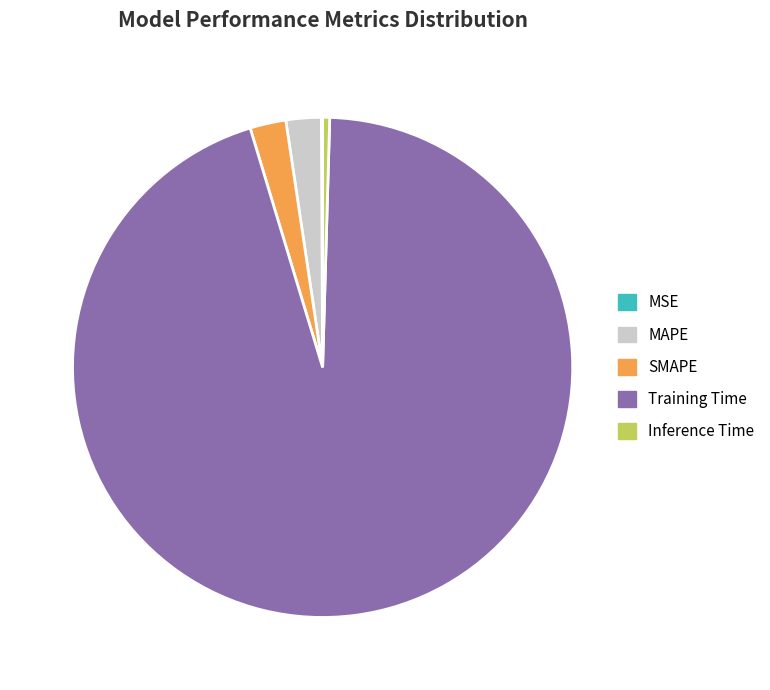

Does Training Time account for over 50% of the chart?

Yes